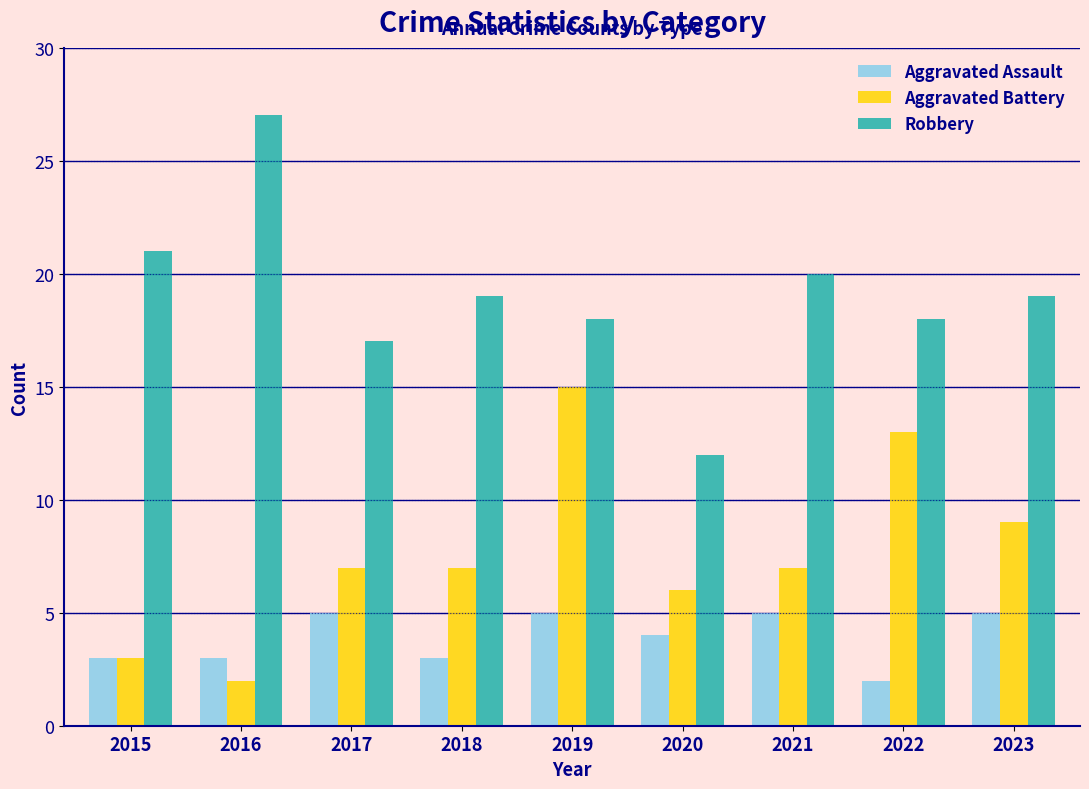

Is it true that Aggravated Assault equals 5 at 2023?

True